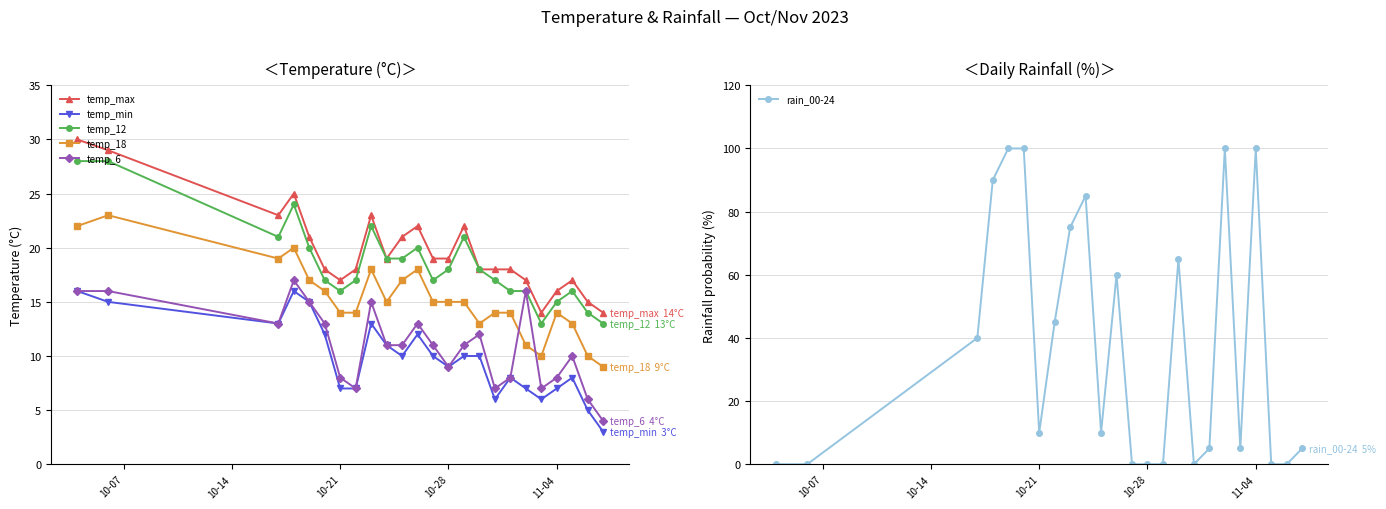

True or false: temp_6 and temp_max intersect in this chart.

False